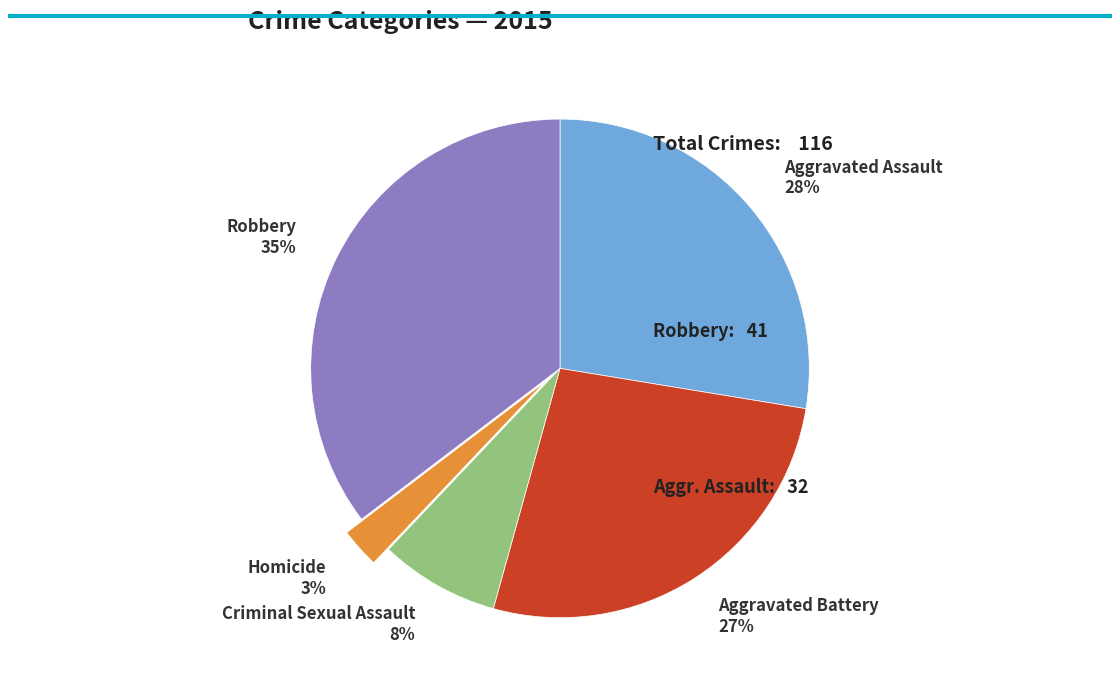

Which has a higher value, Aggravated Battery or Criminal Sexual Assault?

Aggravated Battery